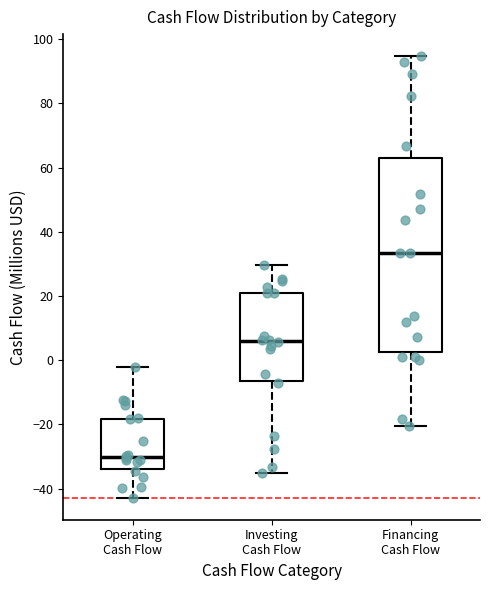

Which box is the tallest, from its lower edge to its upper edge?

Financing Cash Flow